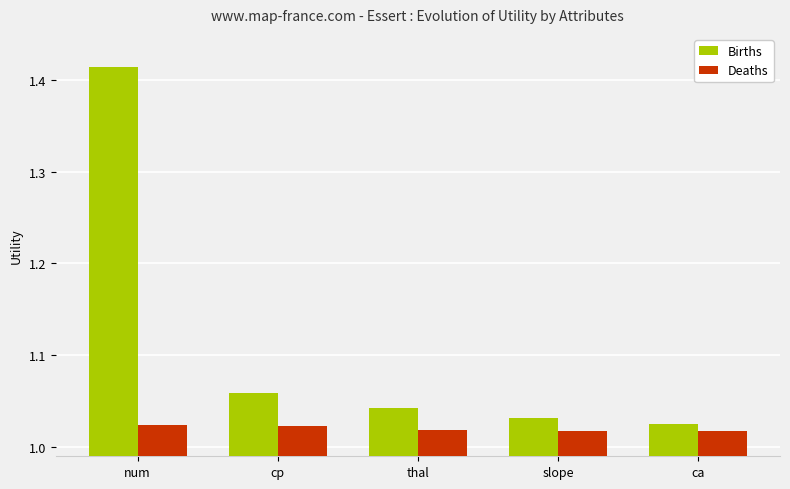

What is the difference between the maximum and minimum values in the Births series?

0.4